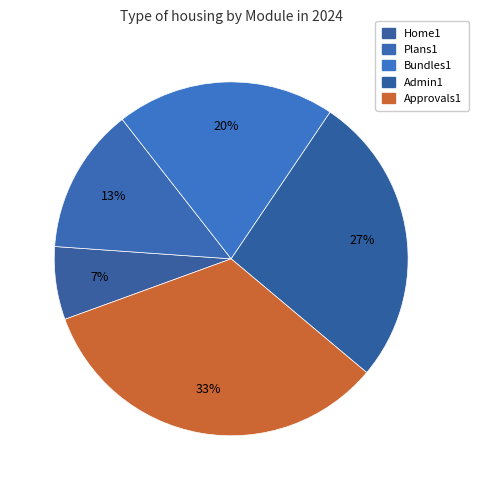

What is the change in value from Home1 to Approvals1?

+40